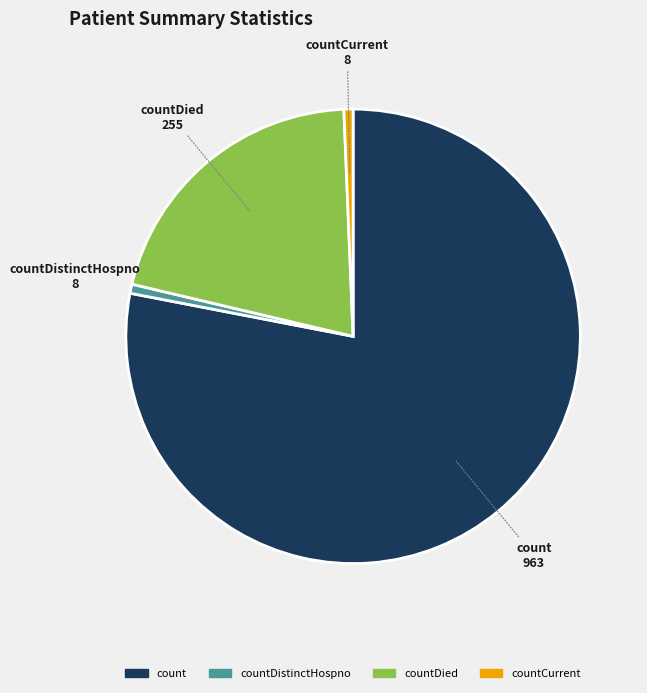

What is the majority slice?

count